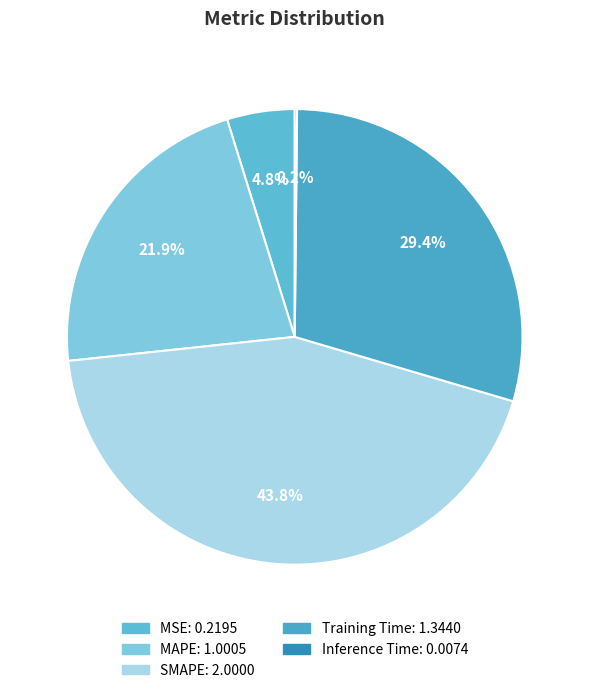

What is the change in value from MAPE to SMAPE?

+1.0